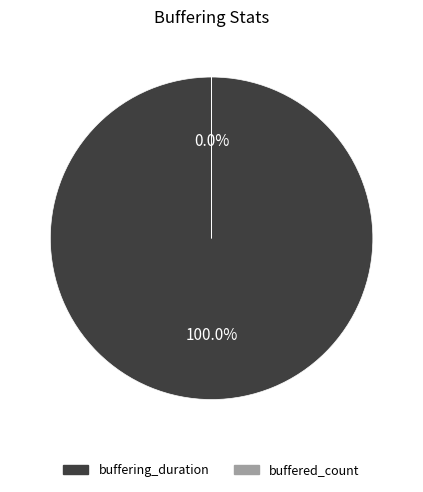

How many segments does this pie chart have?

2